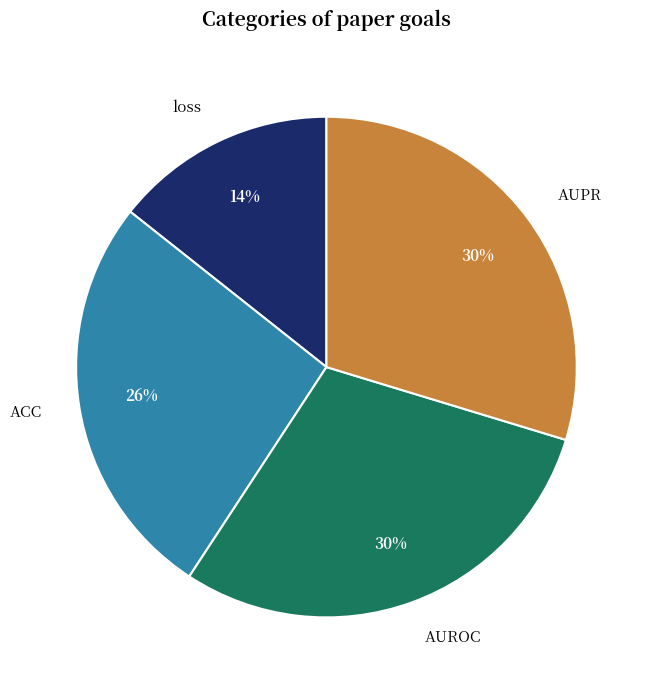

What is the smallest slice in the pie chart?

loss